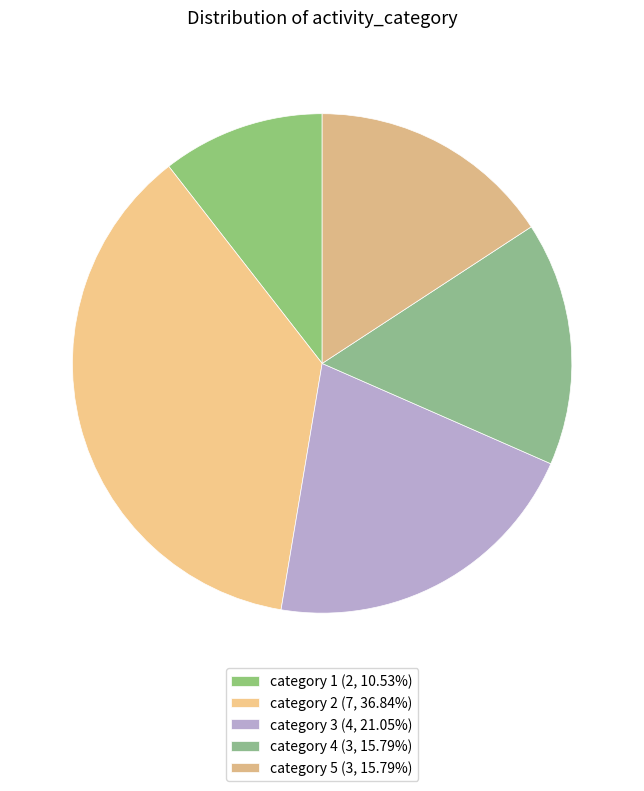

Count the number of slices in the pie.

5